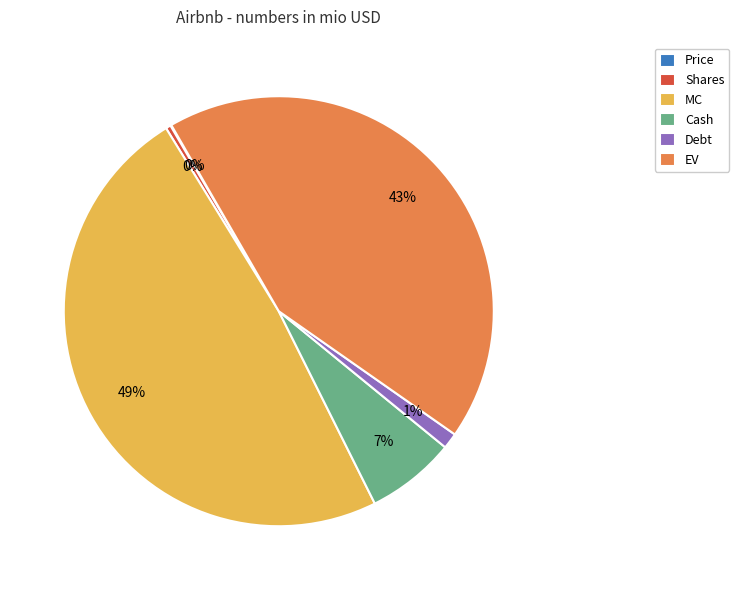

Between MC and Debt, which is larger?

MC